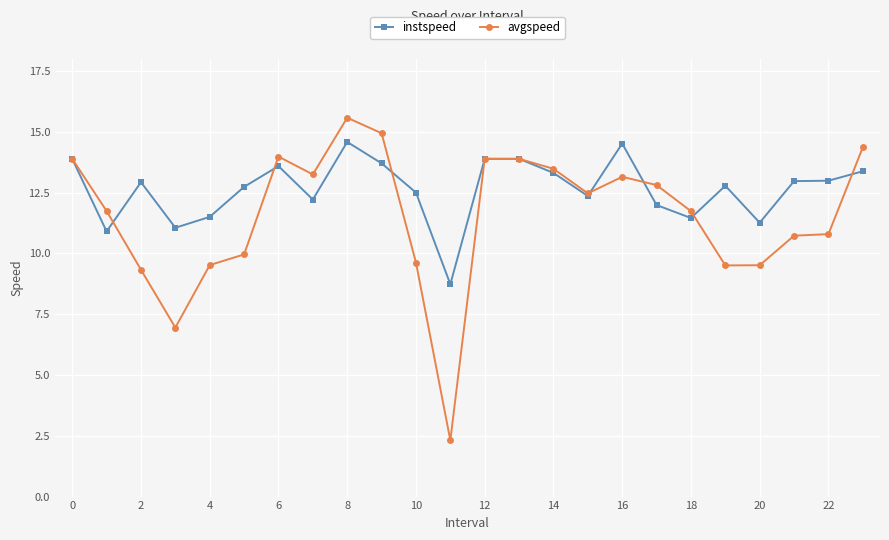

Which series has the widest spread of values?

avgspeed